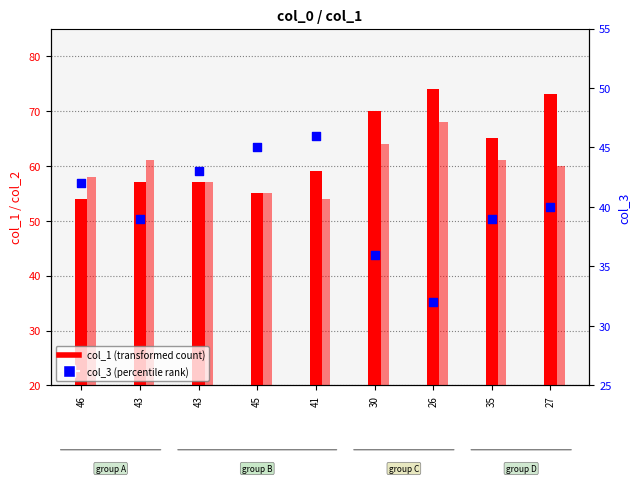

Which series contains the highest Y value?

col_1